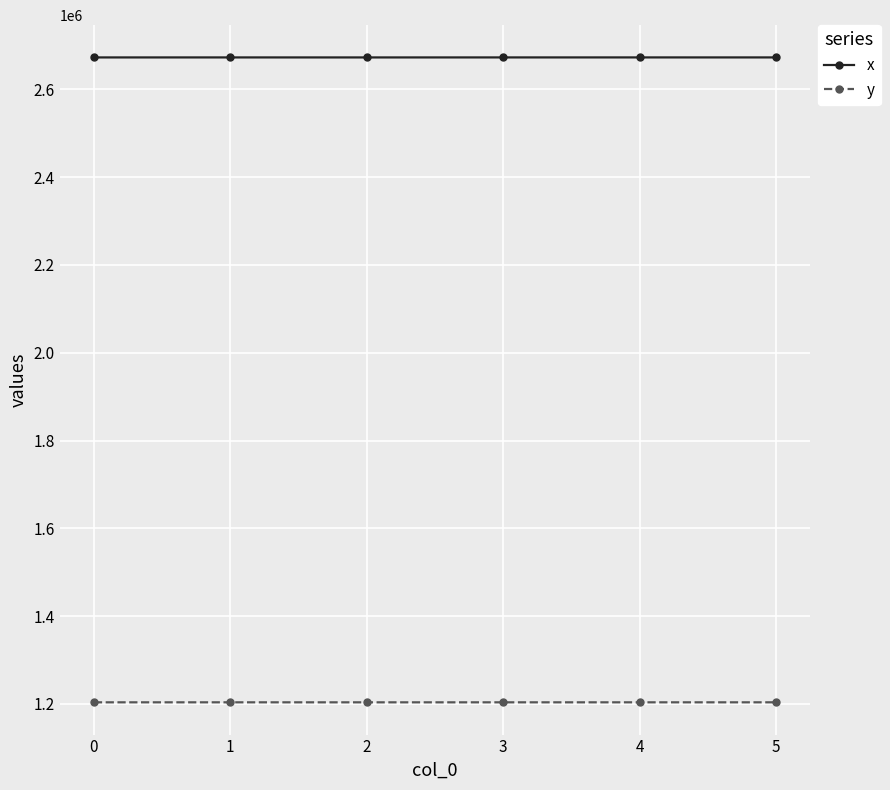

What is the maximum value shown in the chart?

2672810.4